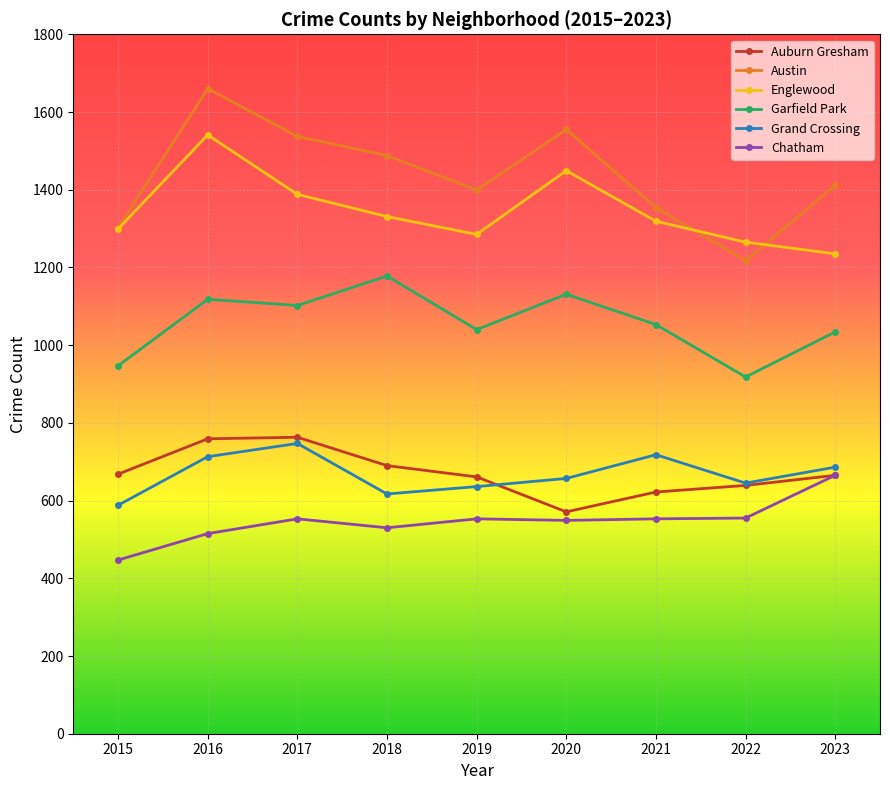

Which series has the widest spread of values?

Austin